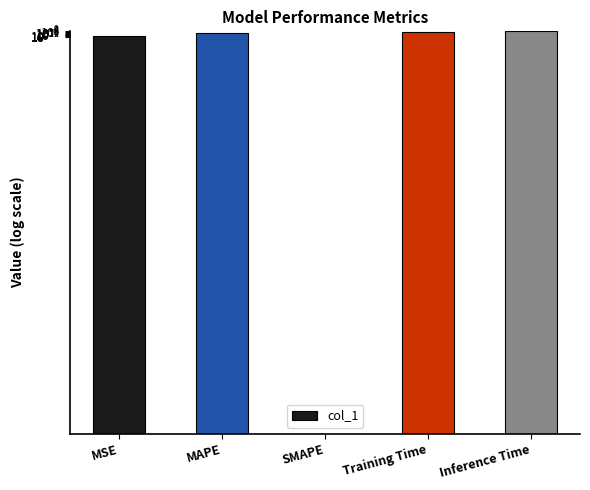

Is it true that the value at Inference Time is 1.0?

True